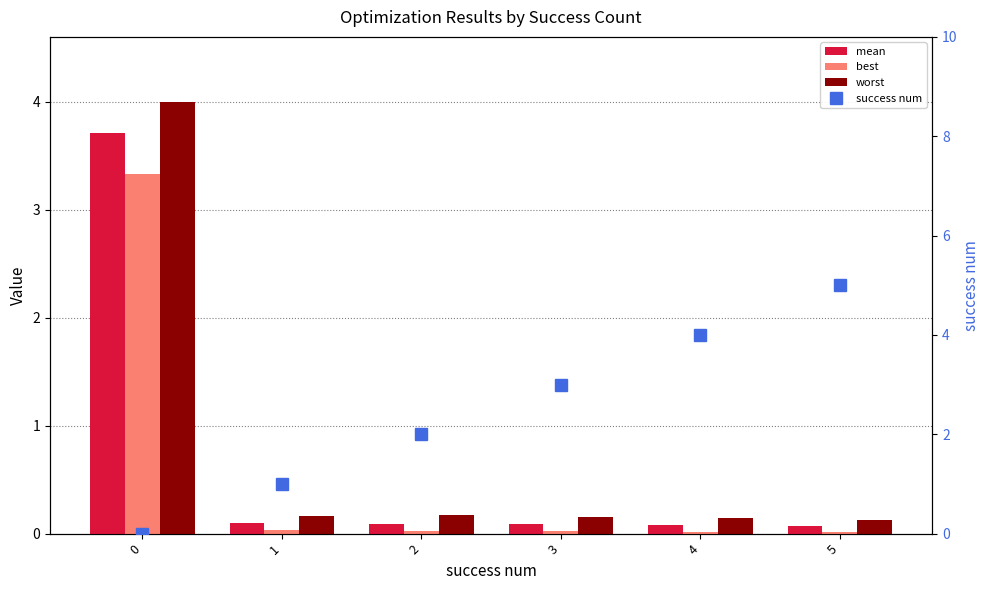

What is the difference between the maximum and minimum values in the mean series?

3.6